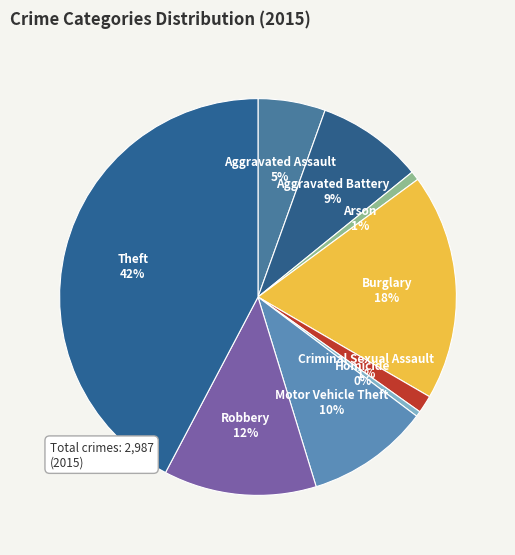

Is Motor Vehicle Theft the majority of the pie?

No